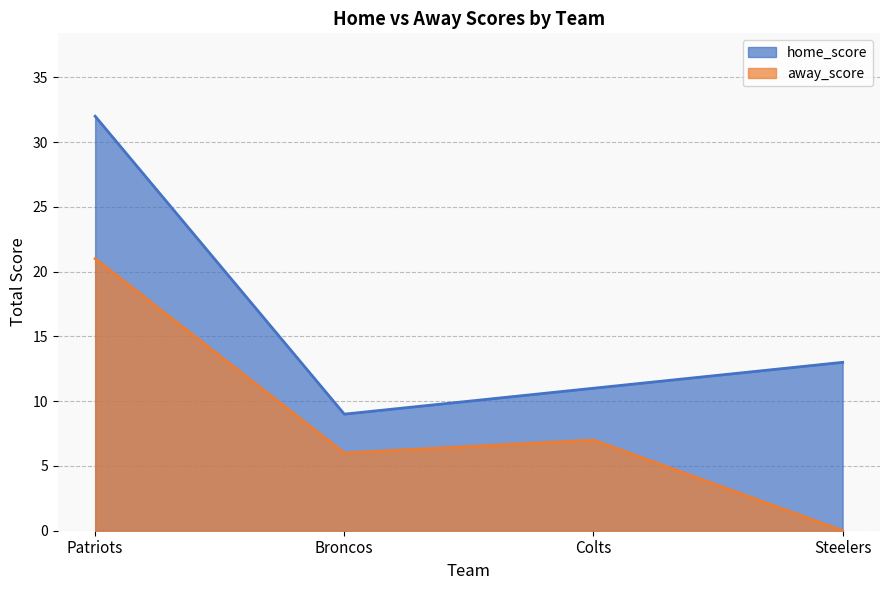

Between Colts and 6, which is larger?

Colts